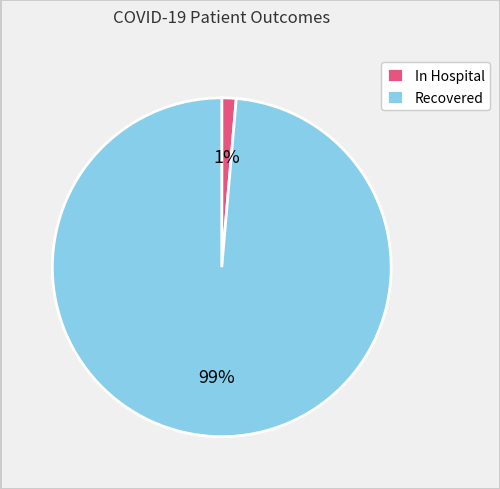

Is there any slice that represents more than half of the pie?

Yes